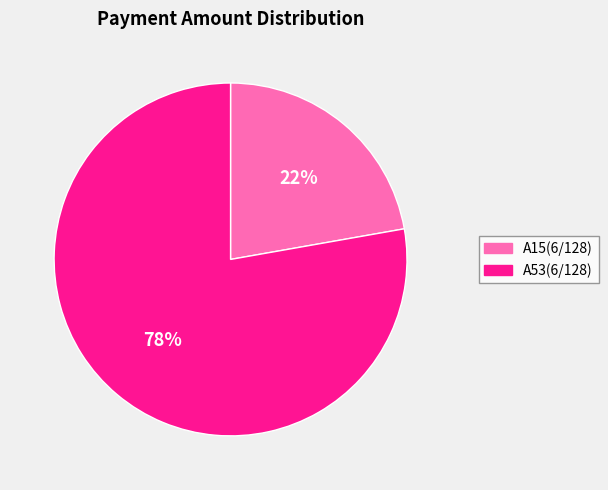

True or false: A53(6/128) accounts for 87% of the total.

False